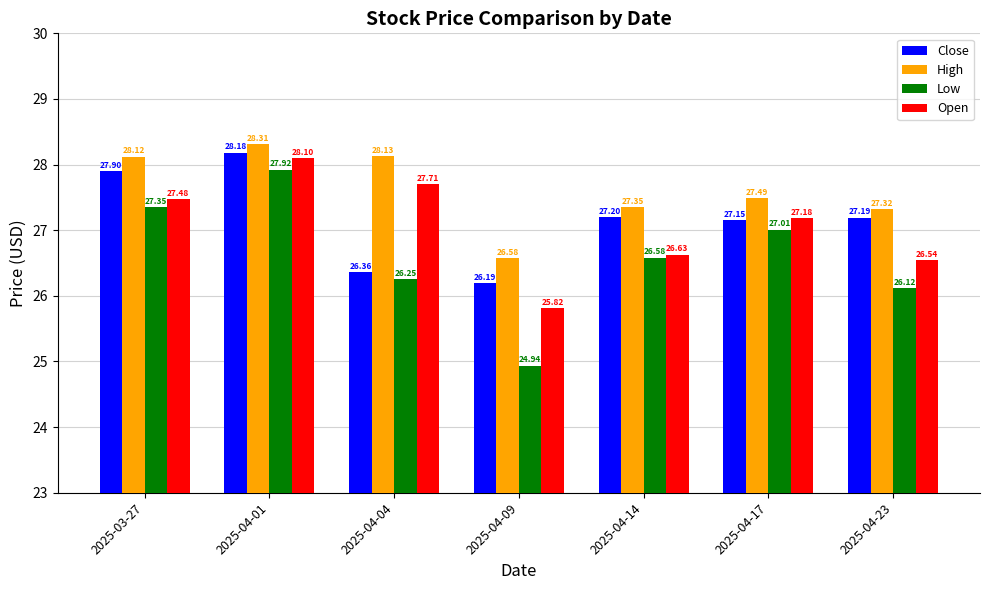

At which category is the sum across all series the highest?

2025-04-01